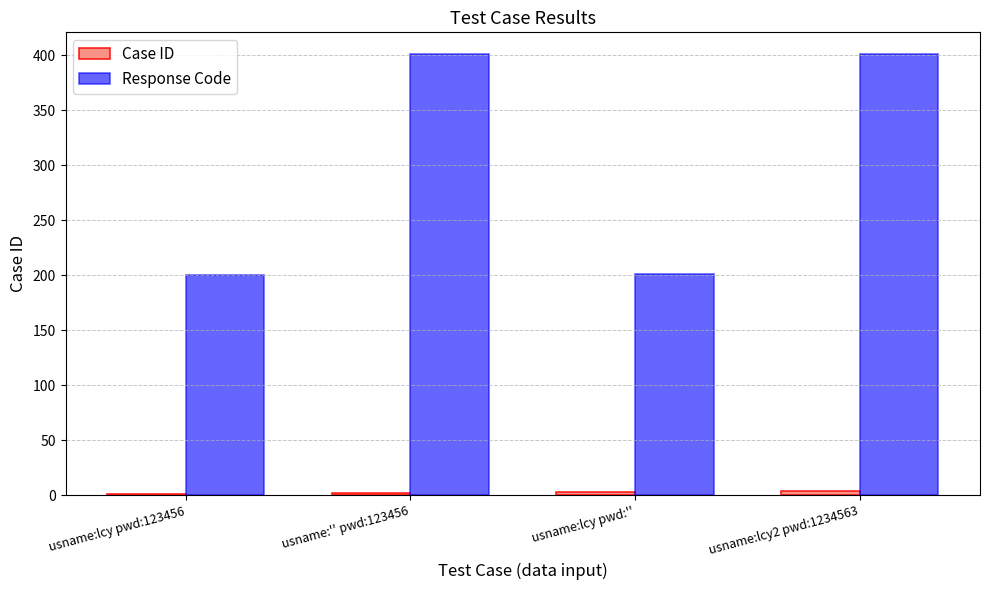

Which series changed the most between usname:'' pwd:123456 and usname:lcy pwd:''?

Response Code